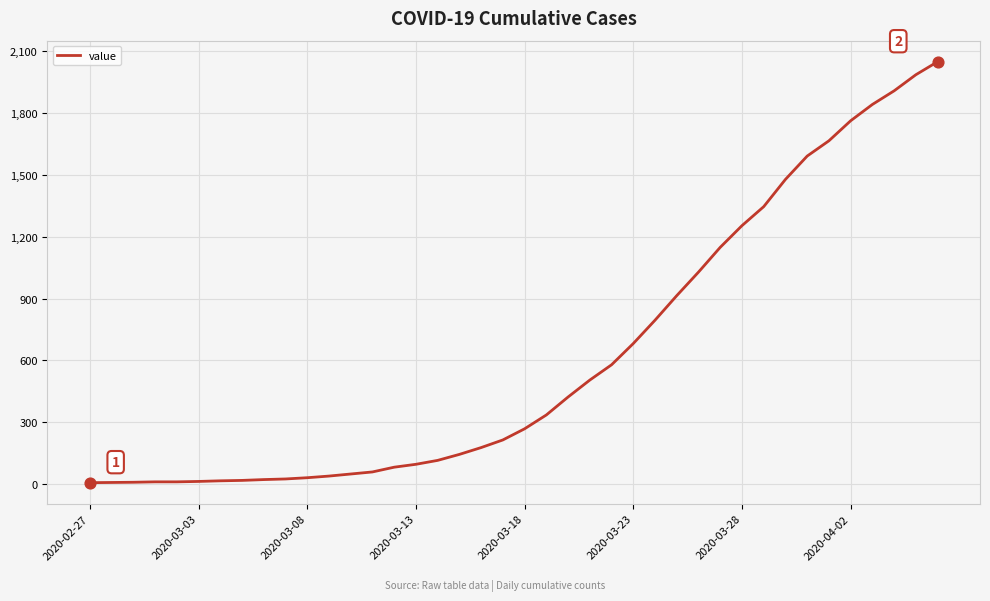

What is the greatest value displayed?

2047